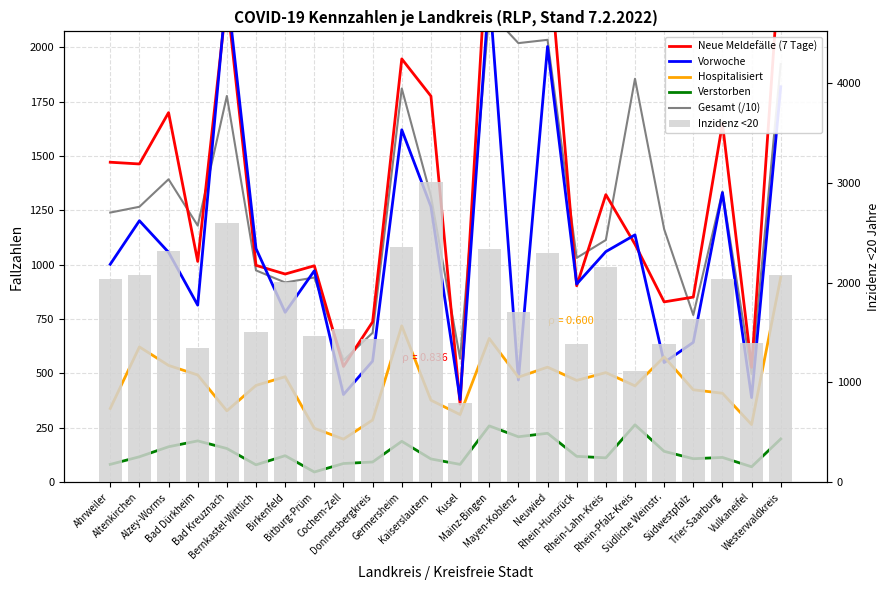

The Verstorben series shows 80.0 at Bernkastel-Wittlich. True or false?

True